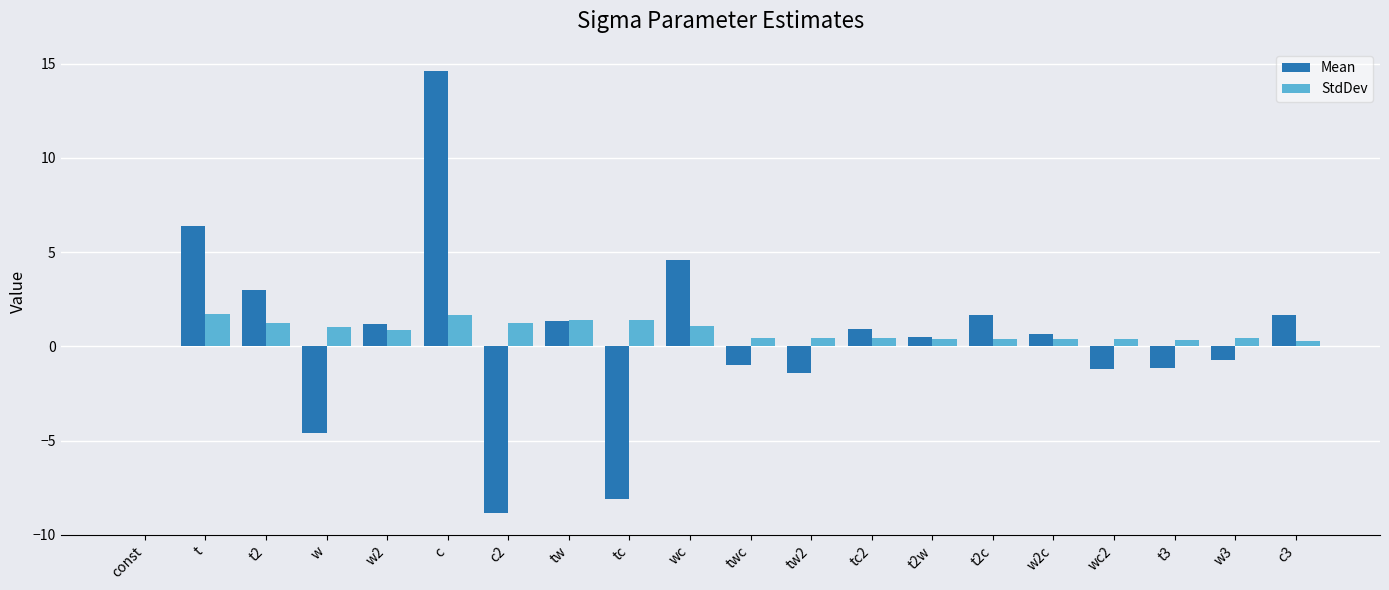

Are the bars grouped side by side (vs. stacked)?

Yes